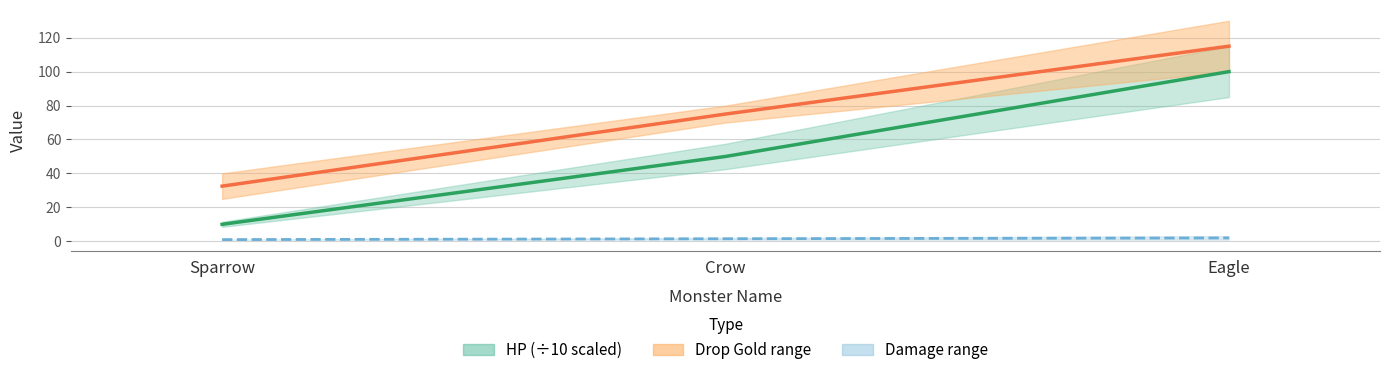

Rank the series by their average value, from lowest to highest.

Damage mid, HP line (scaled ÷10), Drop_Gold mid